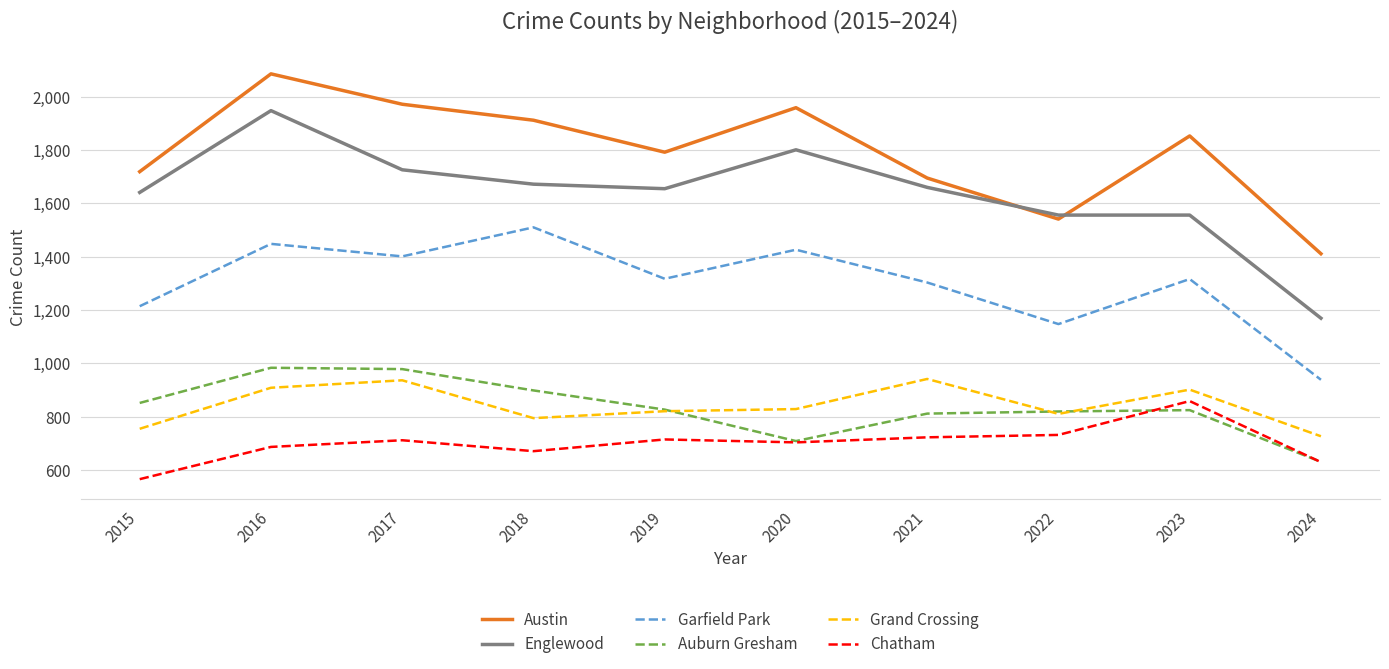

True or false: Garfield Park and Auburn Gresham cross at least once.

False